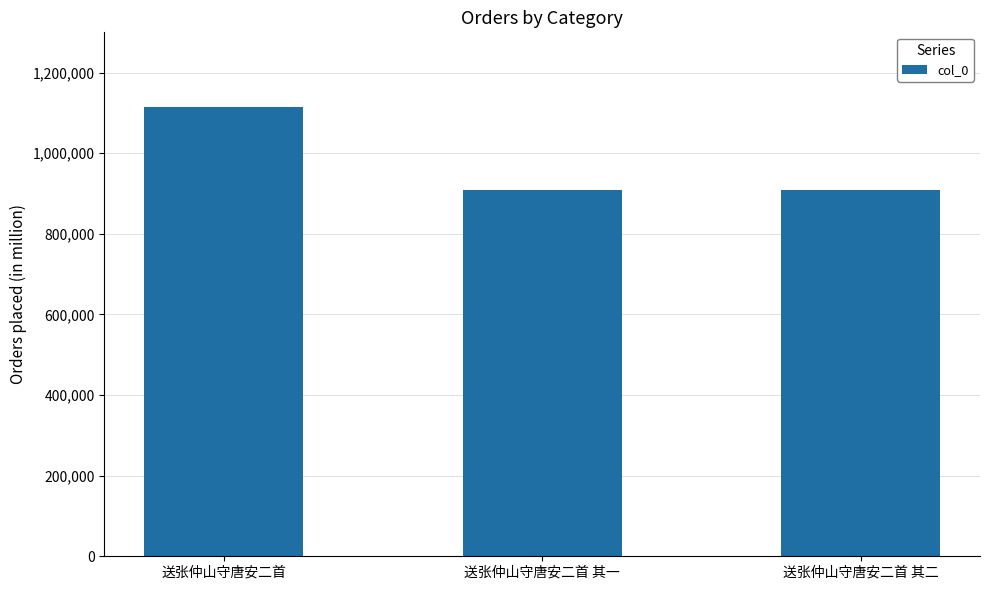

What is the label of the 2nd bar from the left?

送张仲山守唐安二首 其一